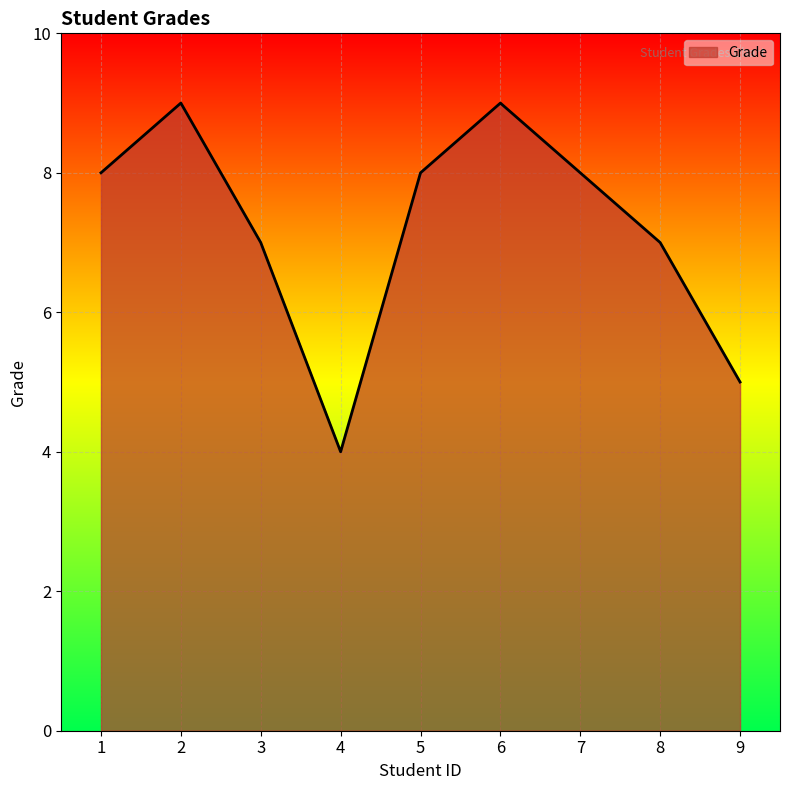

What is the ratio of the value at 6 to the value at 4?

2.2